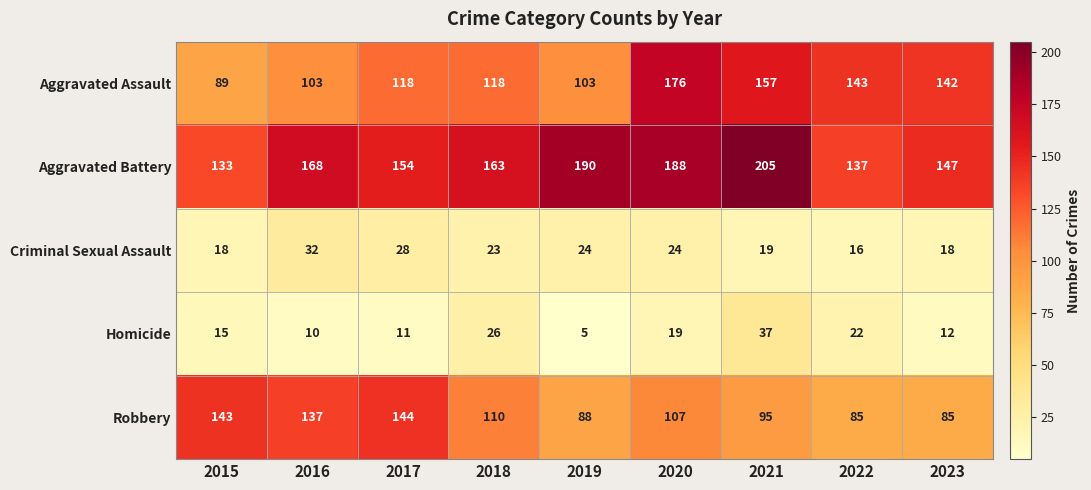

What is the difference between the maximum and minimum values in the Aggravated Assault series?

87